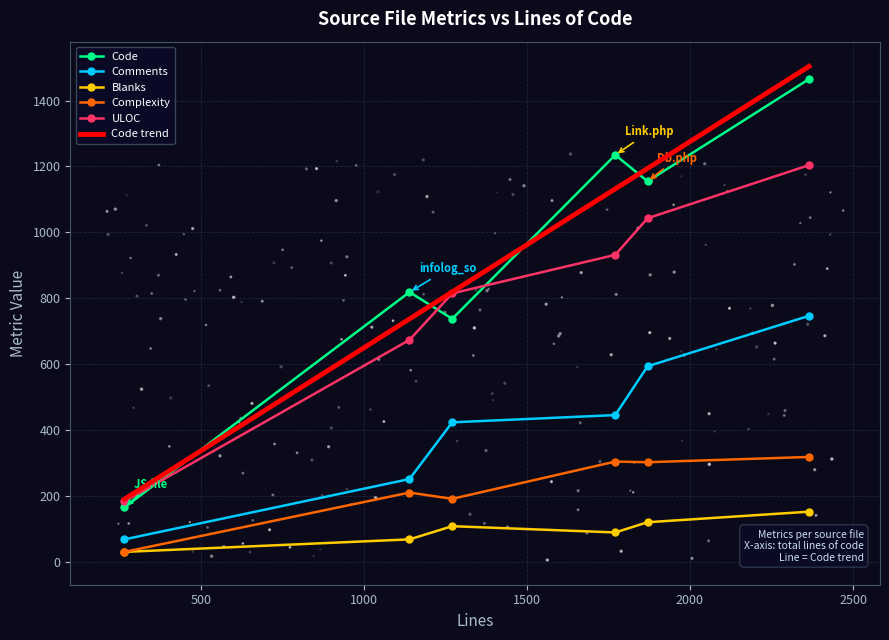

What is the total value across all series at 2365?

3888